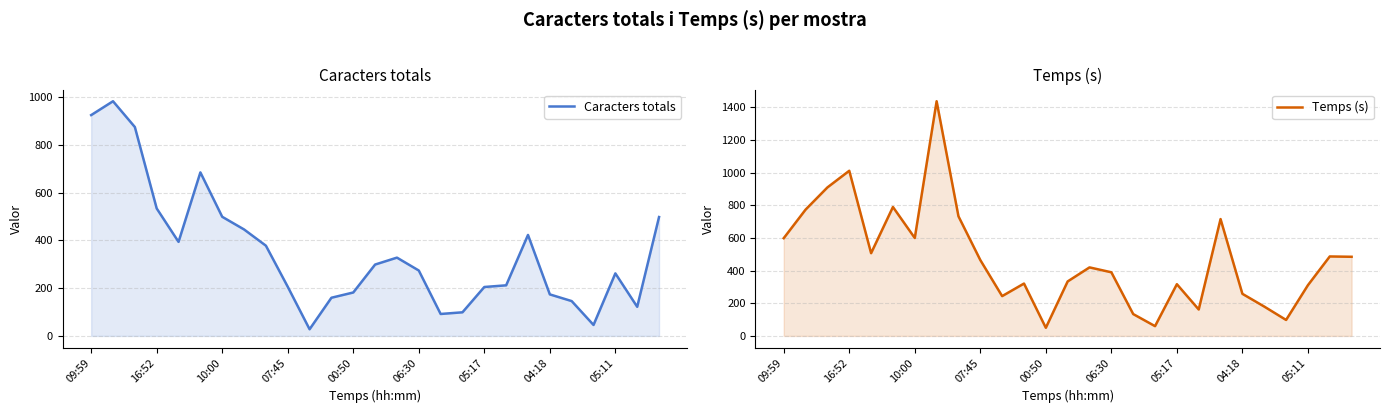

Rank the series at 09:59 from lowest to highest value.

Temps (s), Caracters totals